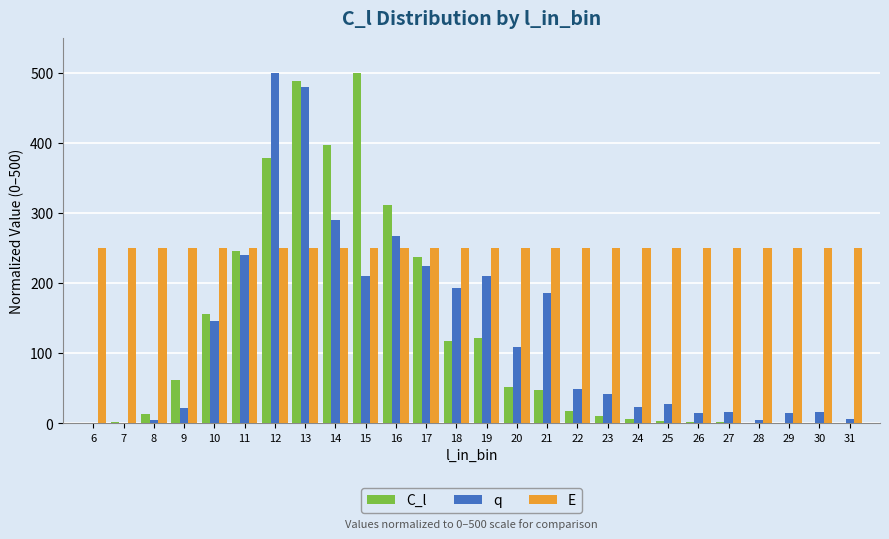

Is it true that E equals 144.2 at 12?

False